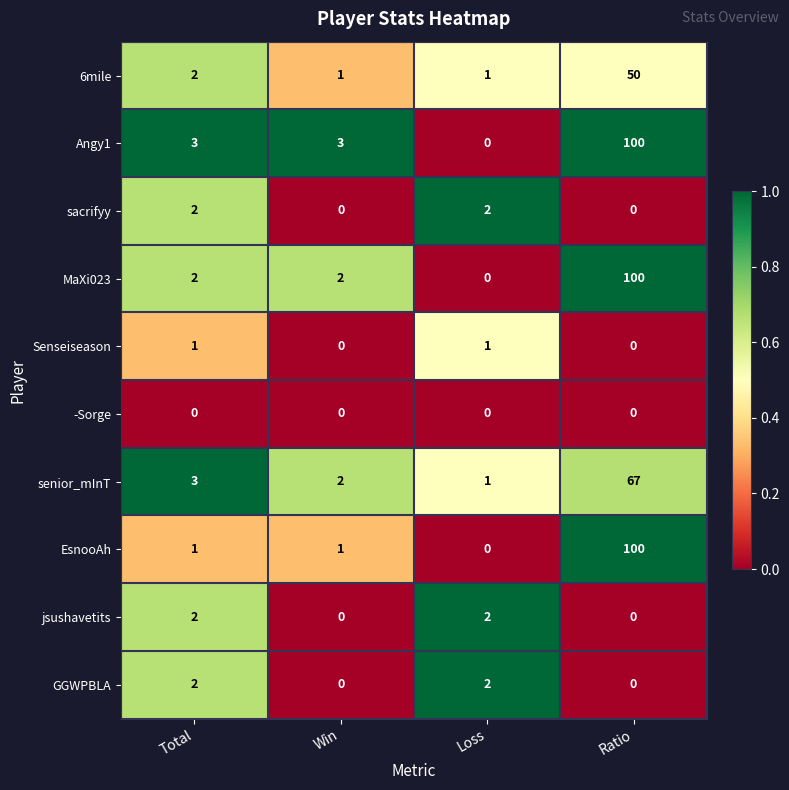

What is the sum of all senior_mInT values?

73